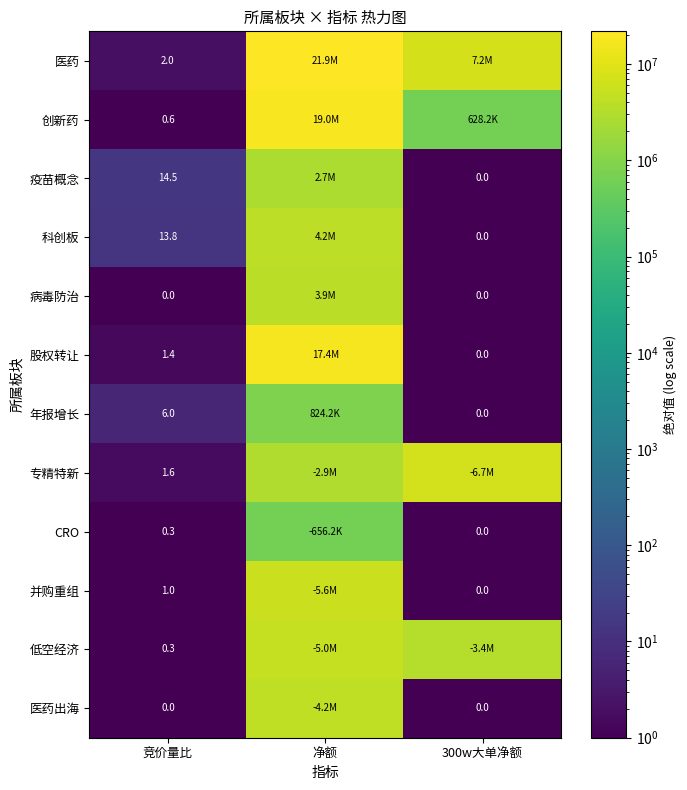

What is the spread (max minus min) of values at 竞价量比?

14.5